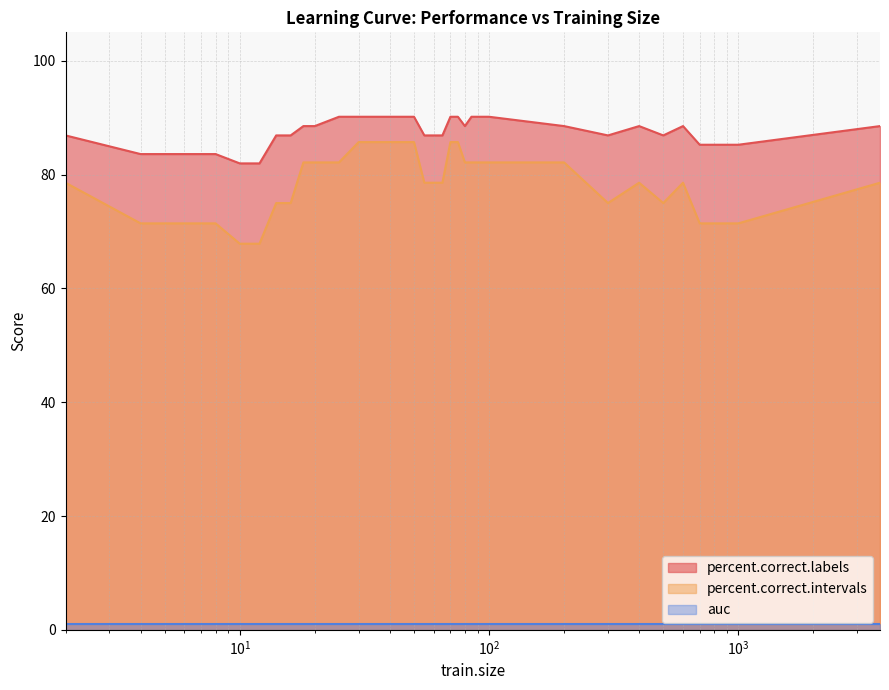

What is the highest value of the percent.correct.labels series?

90.2